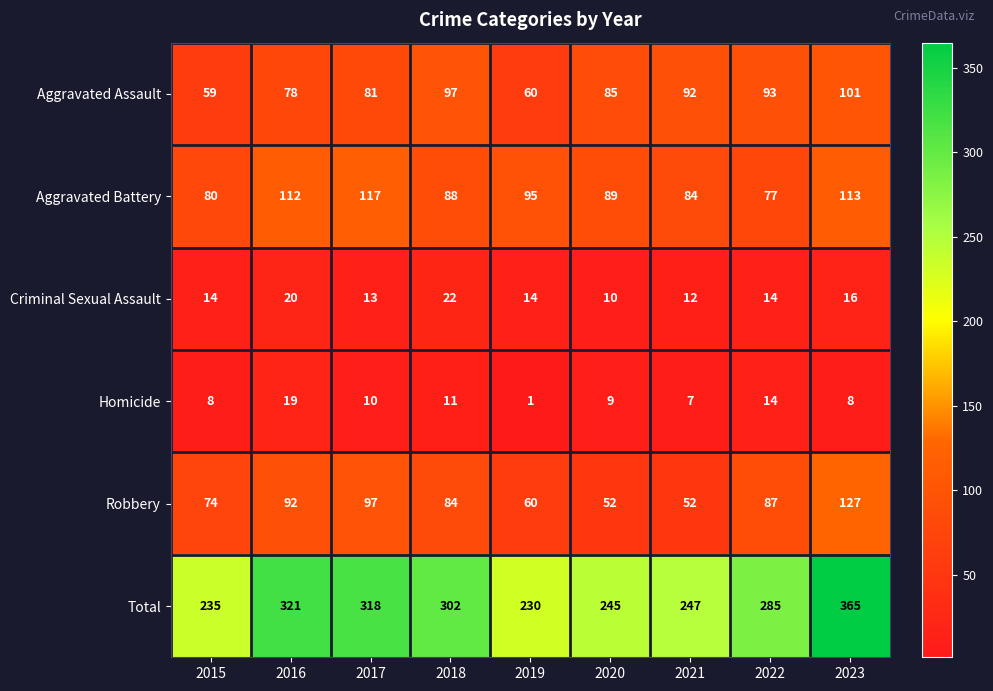

Read the Robbery value at 2021, to the nearest 5.

50